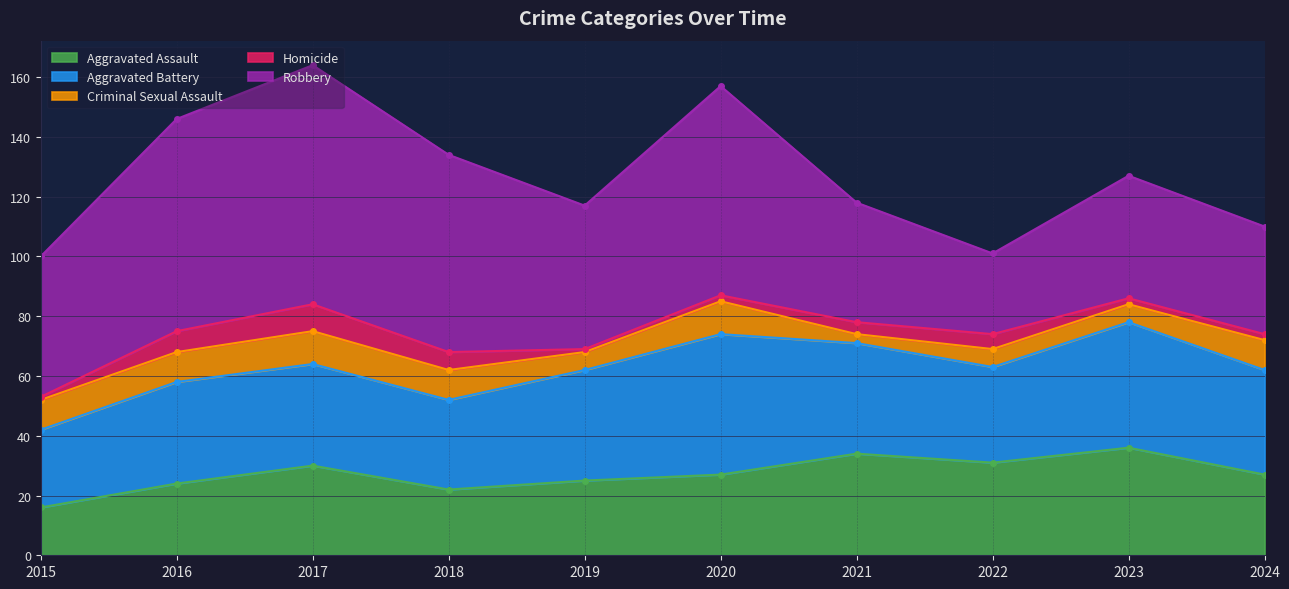

At which category does the chart reach its peak across all series?

2017